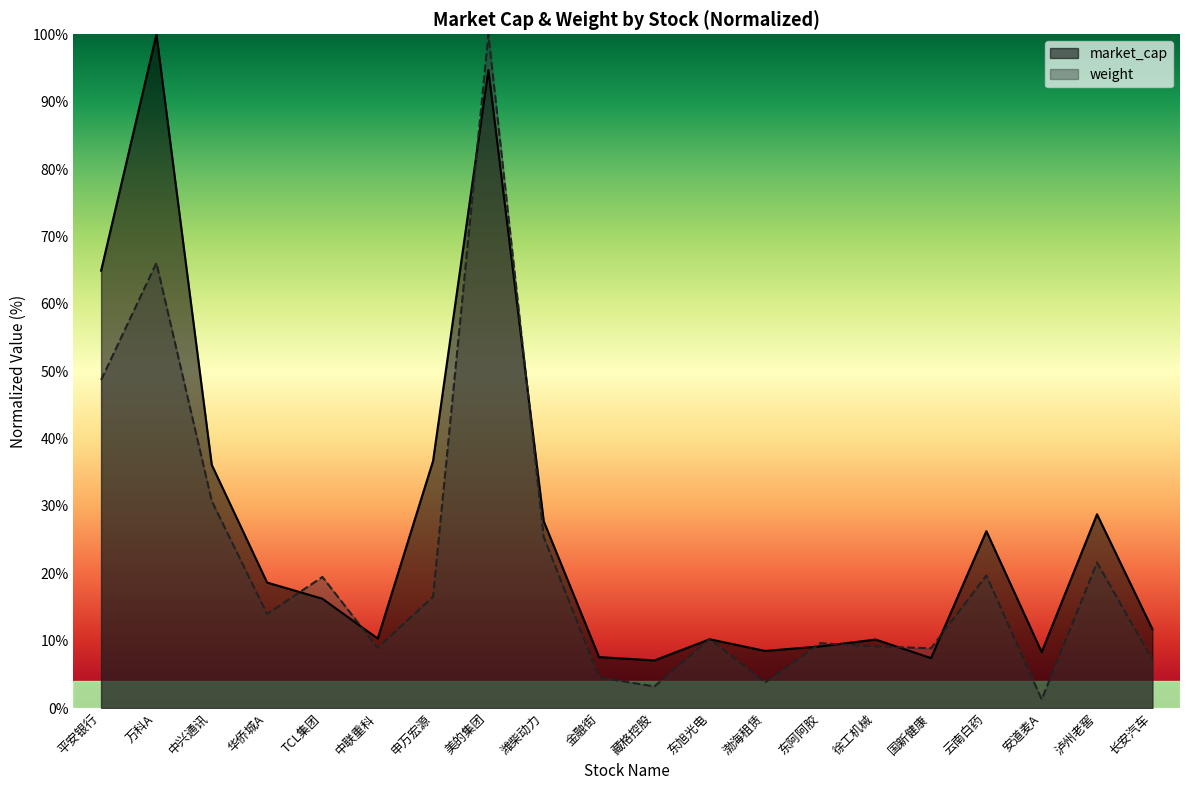

Rank the series by their maximum value, from lowest to highest.

market_cap, weight